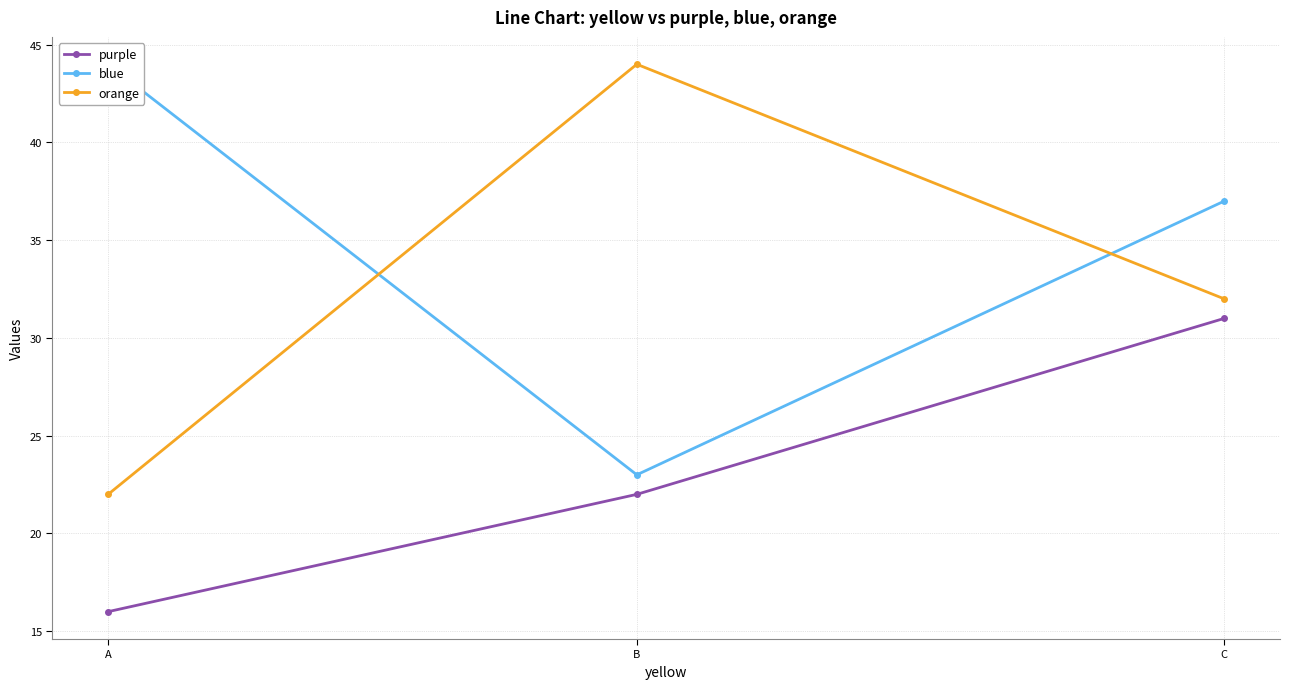

How many values in the orange series are below 32?

1